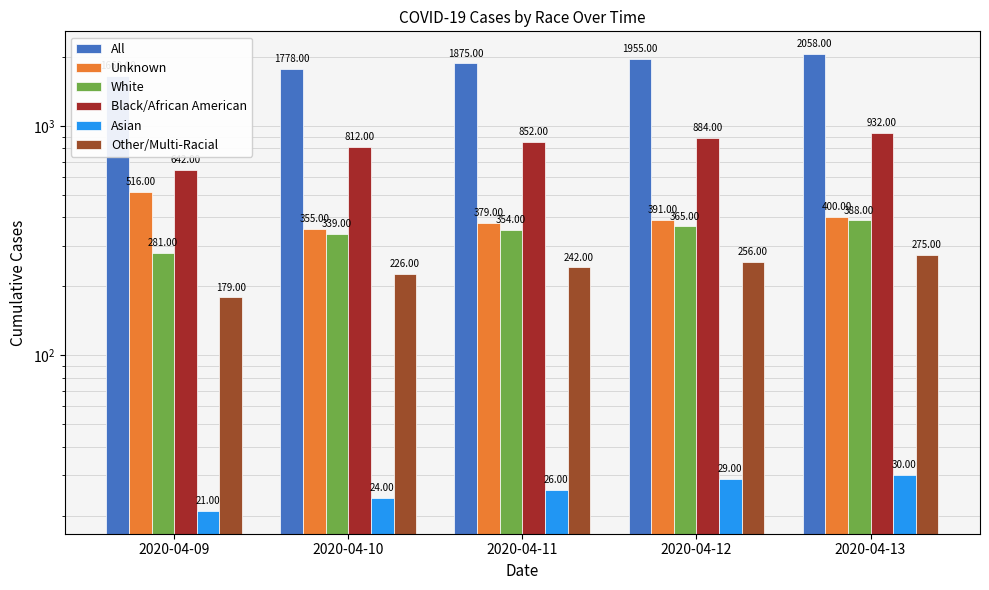

Which series has the widest spread of values?

All